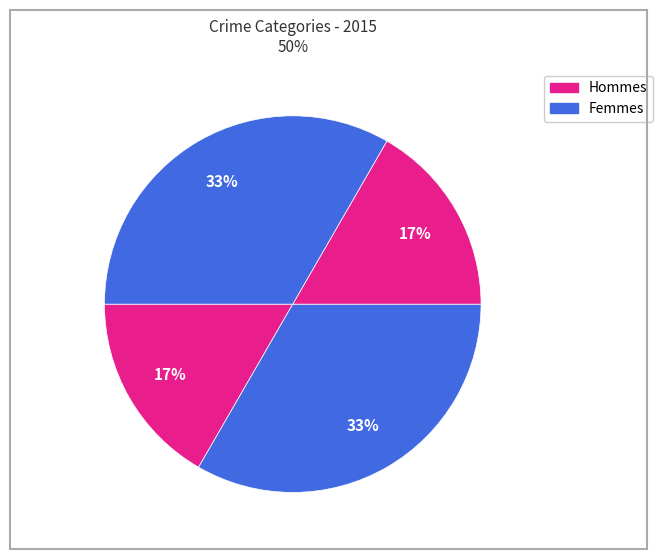

Is there any slice that represents more than half of the pie?

No